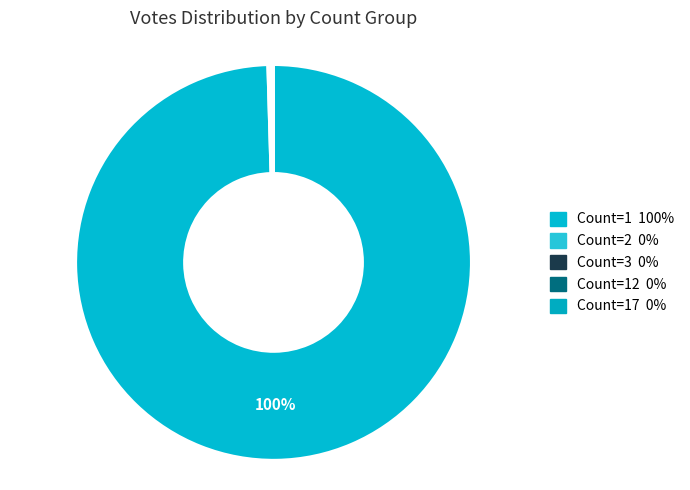

How many slices are in this pie chart?

5